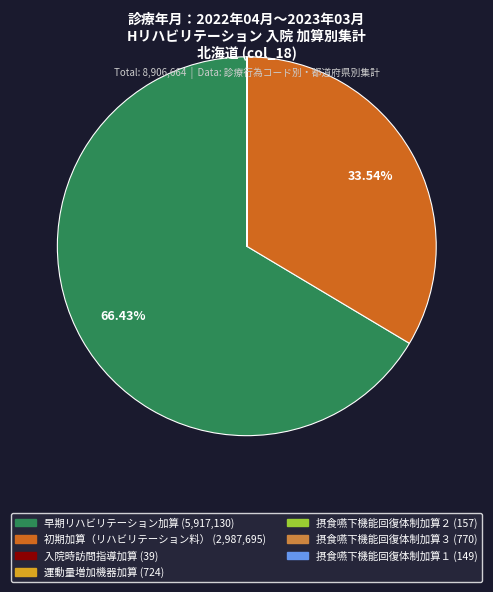

Is there a majority slice in this chart?

Yes